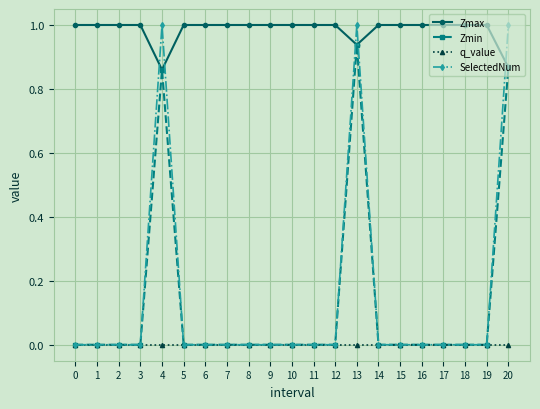

Between which two adjacent categories do Zmax and SelectedNum first intersect?

3 and 4